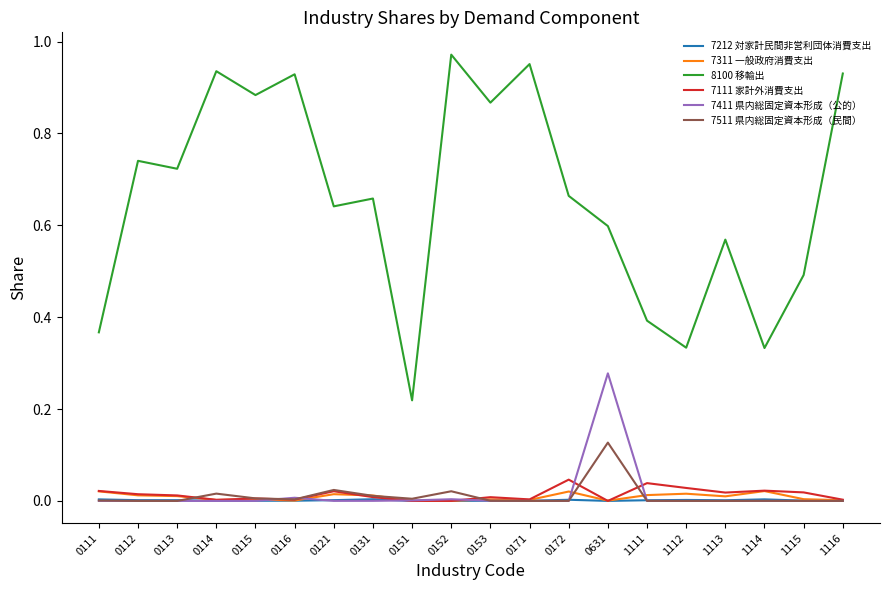

Is the value of 7411 県内総固定資本形成（公的） at 0151 greater than the value of 8100 移輸出 at 1112?

No